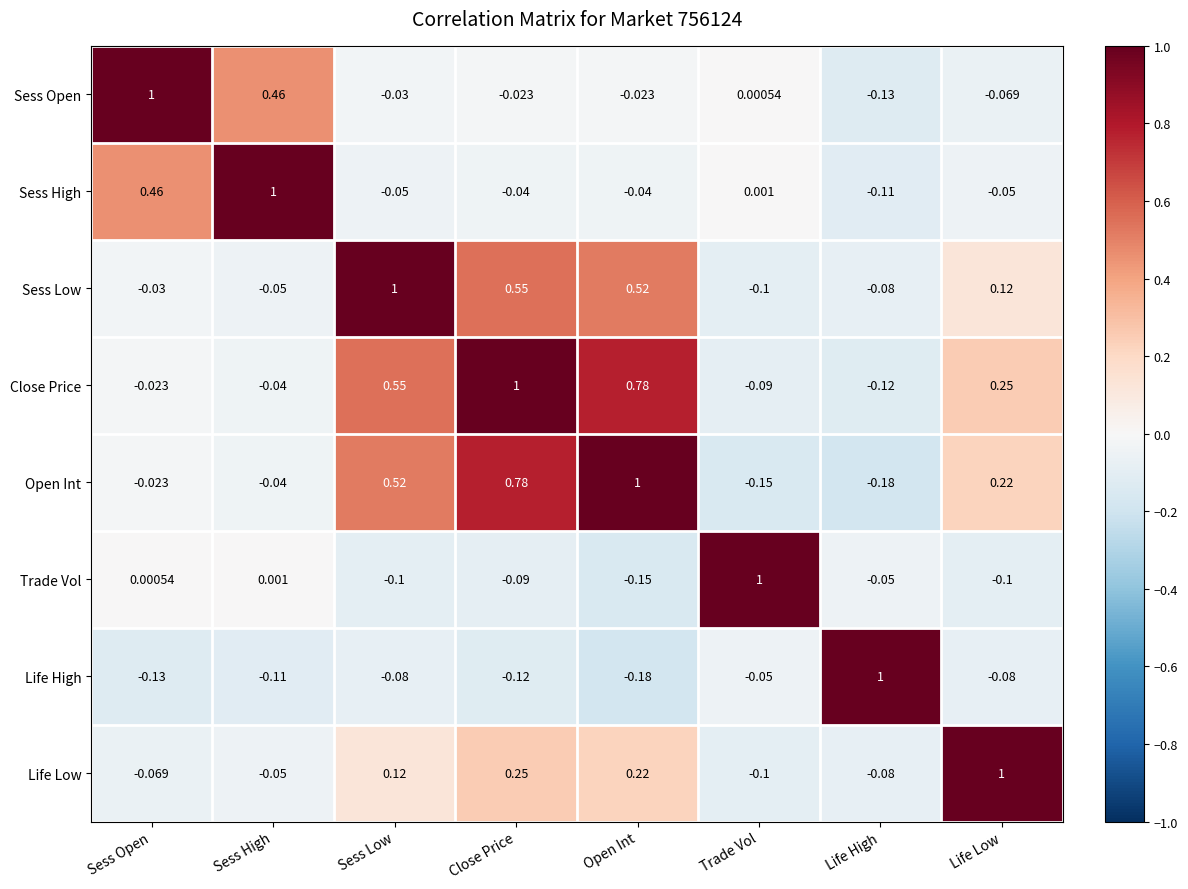

At which label does Life High reach its minimum?

Open Int